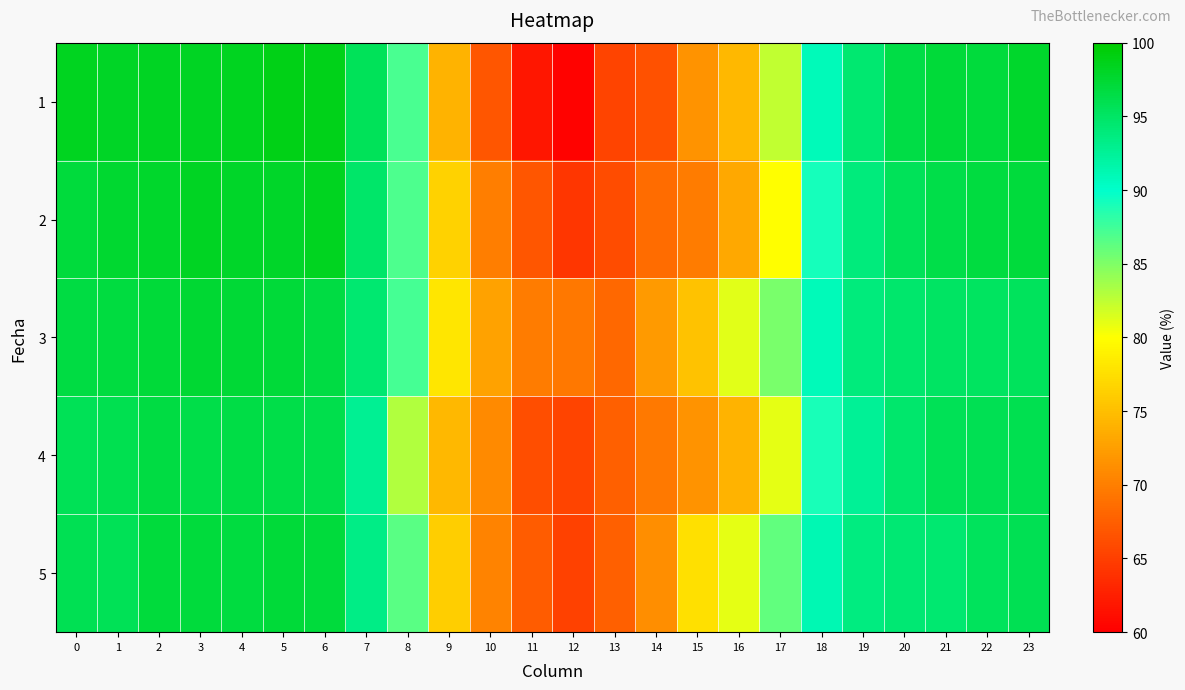

How many distinct data groups are displayed?

5